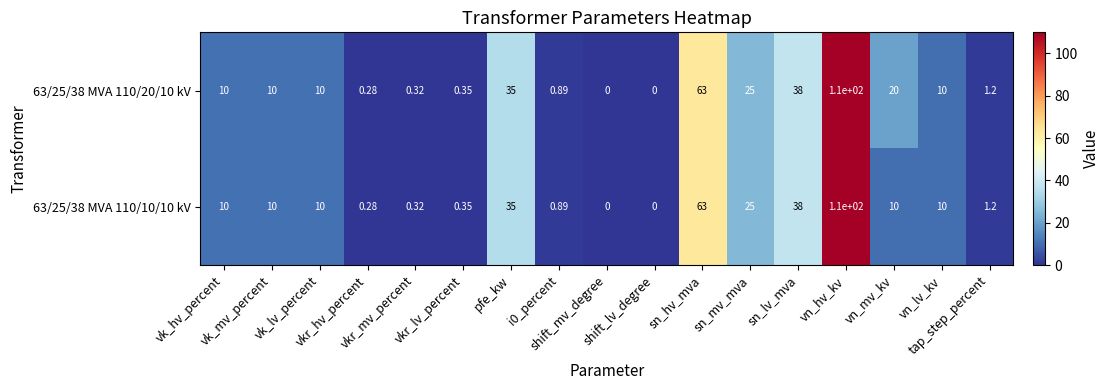

Rank the series by their average value, from highest to lowest.

63/25/38 MVA 110/20/10 kV, 63/25/38 MVA 110/10/10 kV